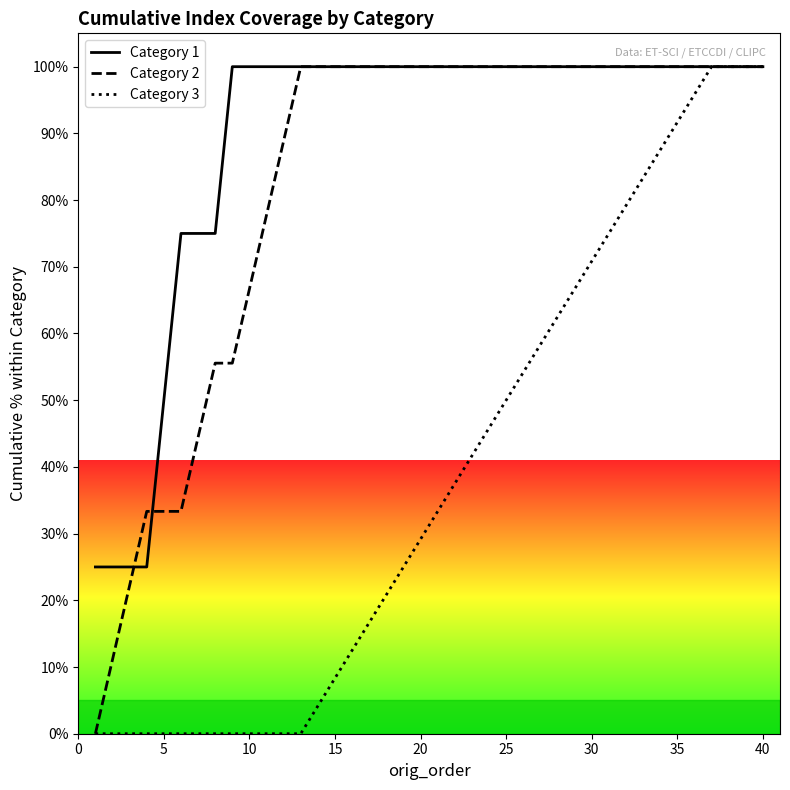

What is the sum of all Category 2 values?

3322.2